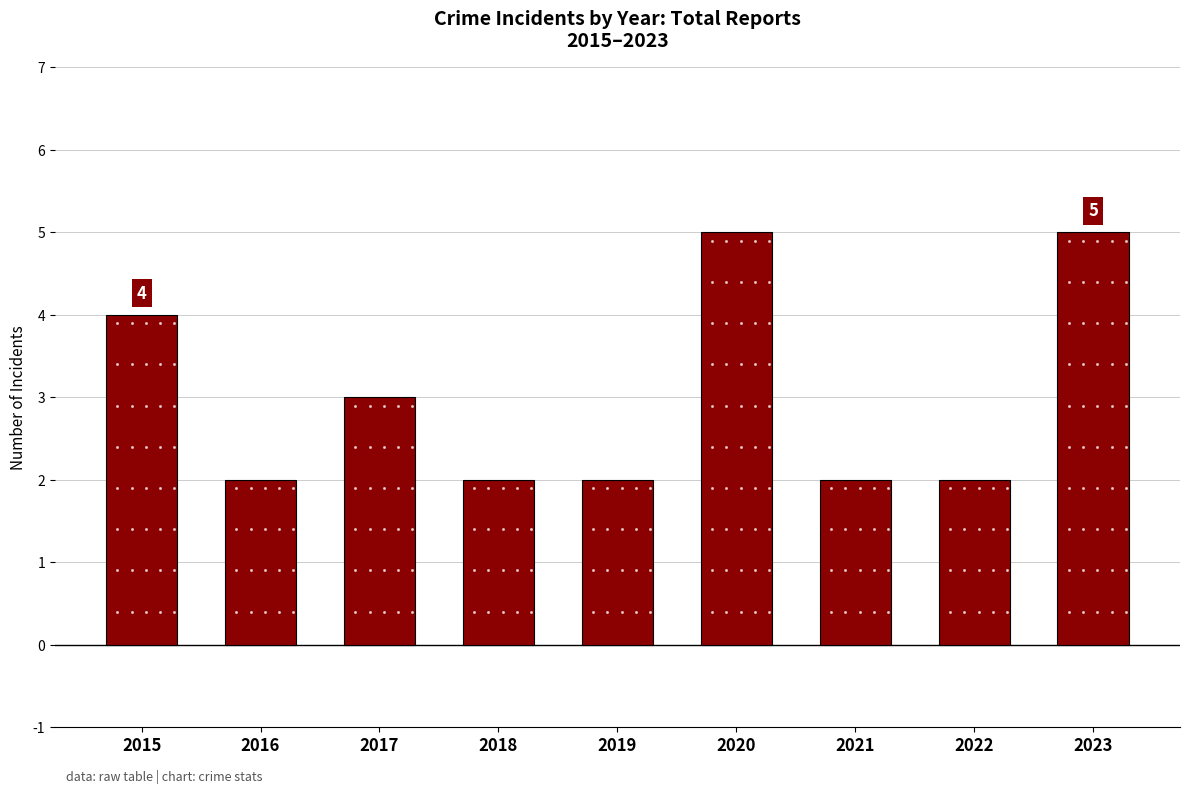

What is the maximum value shown in the chart?

5